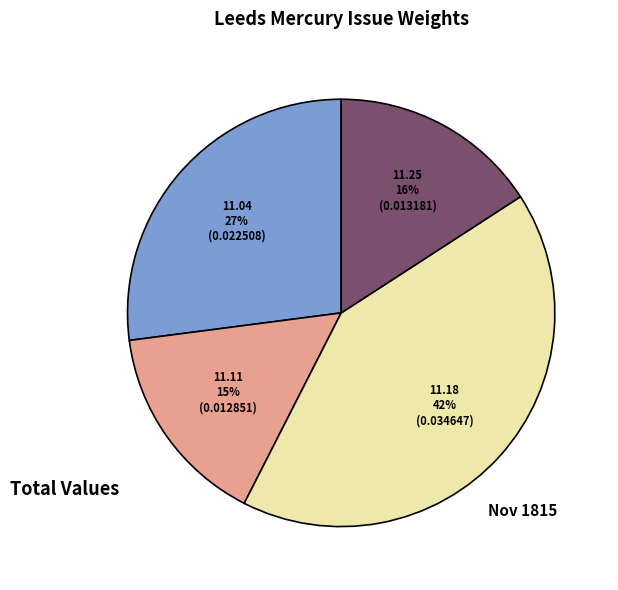

Is there a majority slice in this chart?

No